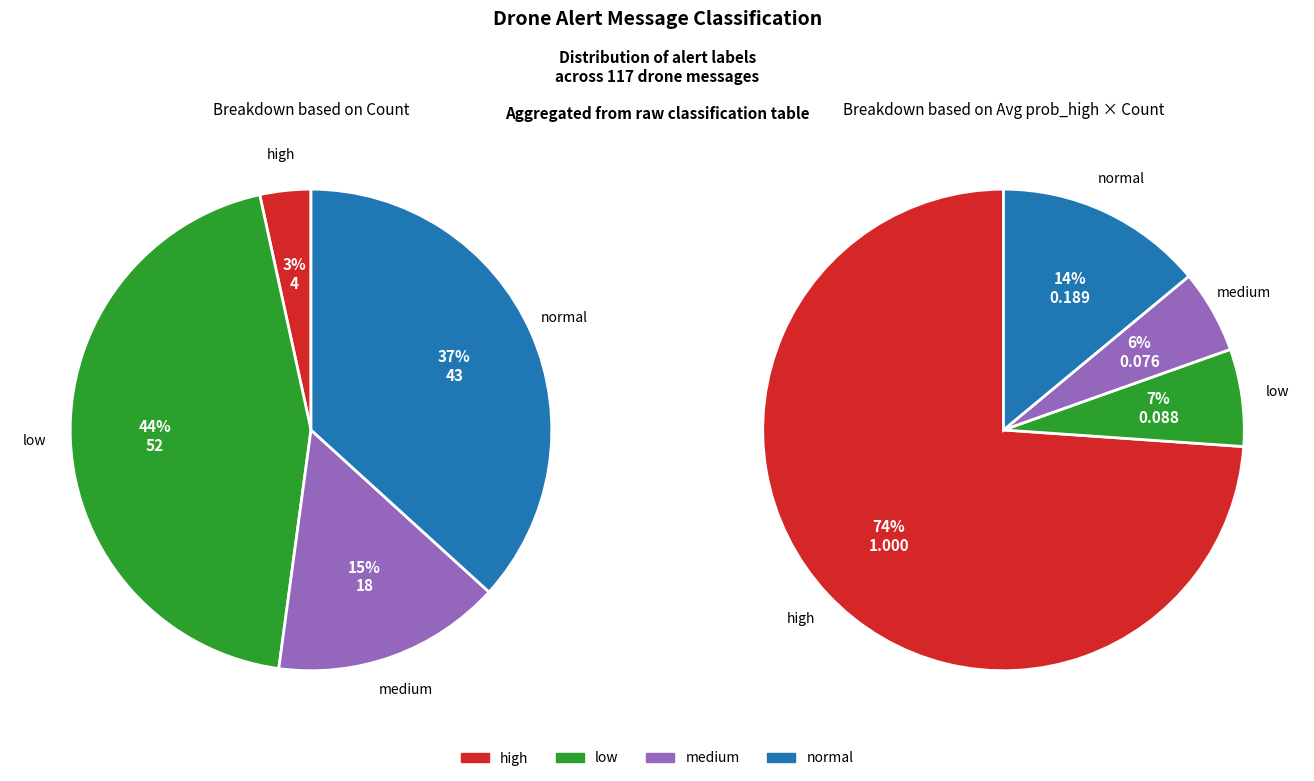

Is there any slice that represents more than half of the pie?

No